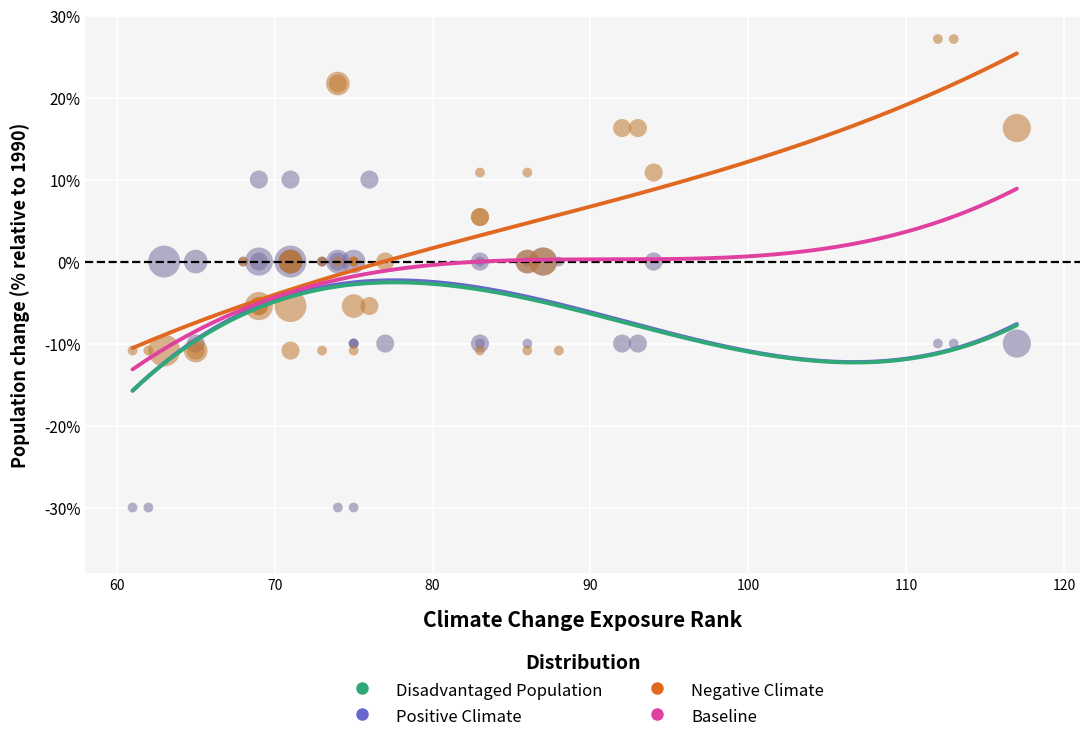

Which series reaches the minimum Y coordinate?

Positive Climate